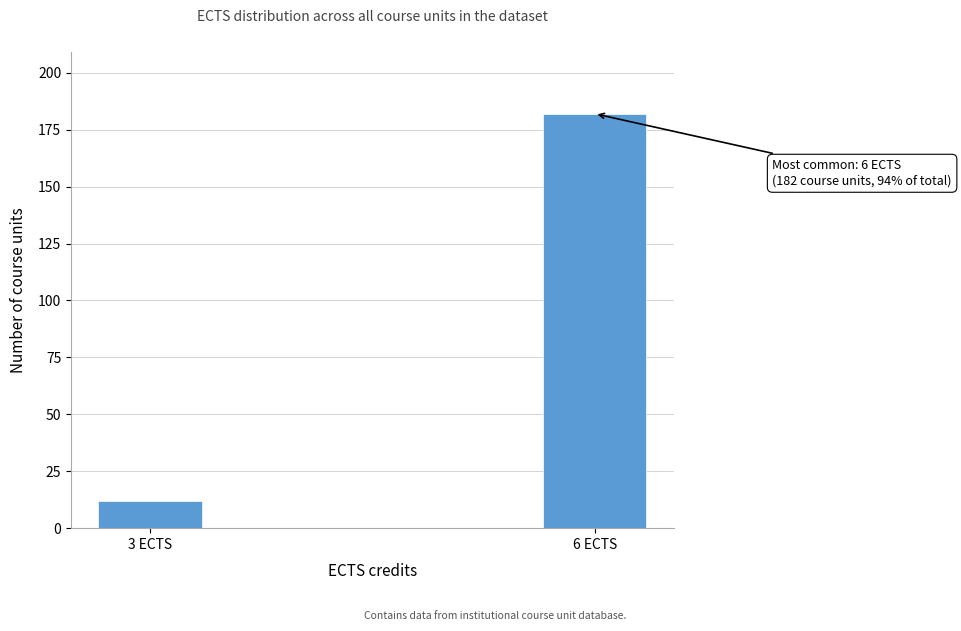

Reading right to left, what are all the values shown in this chart?

6 ECTS=182	3 ECTS=12